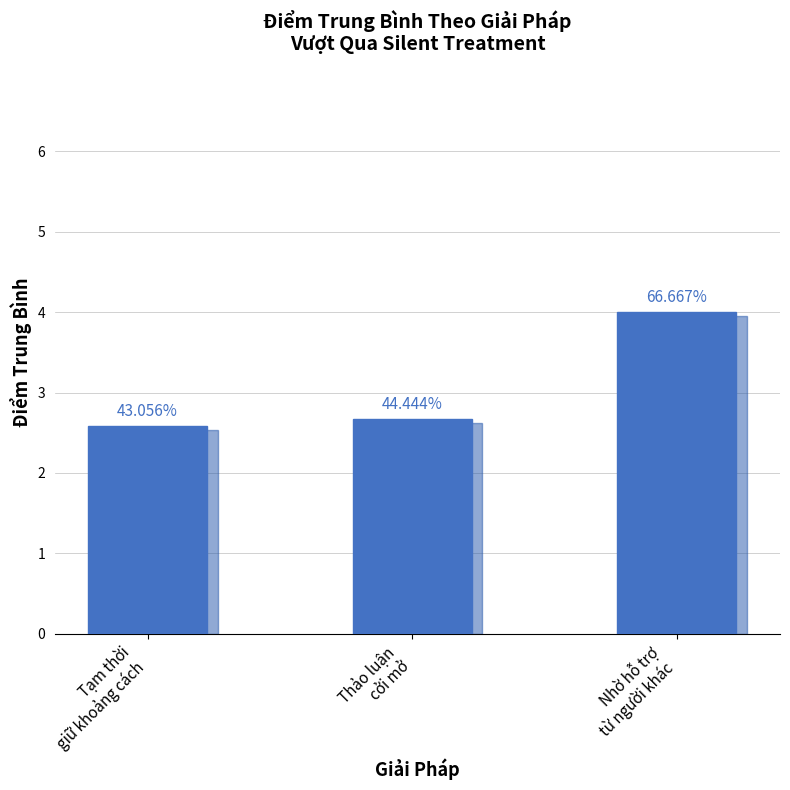

What is the greatest value displayed?

4.0